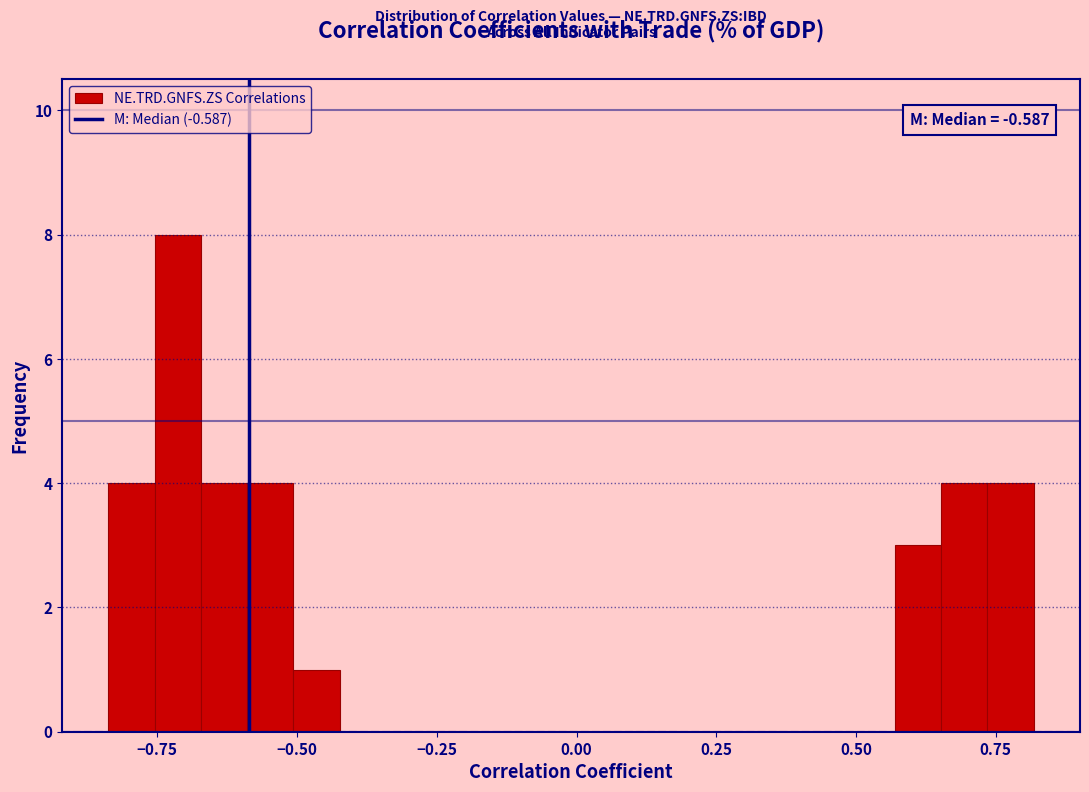

Read against the x-axis, roughly where is the centre of the tallest bar?

-0.70